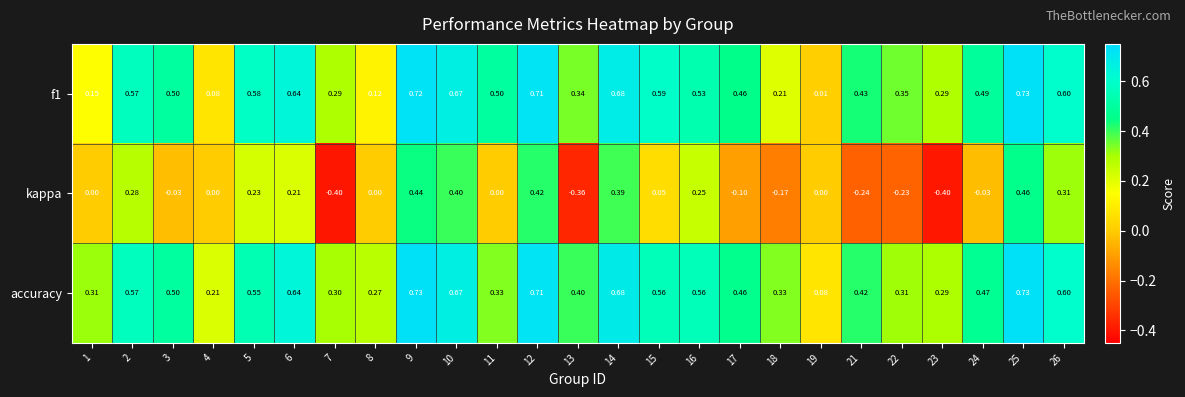

Which series changed the most between 17 and 24?

kappa